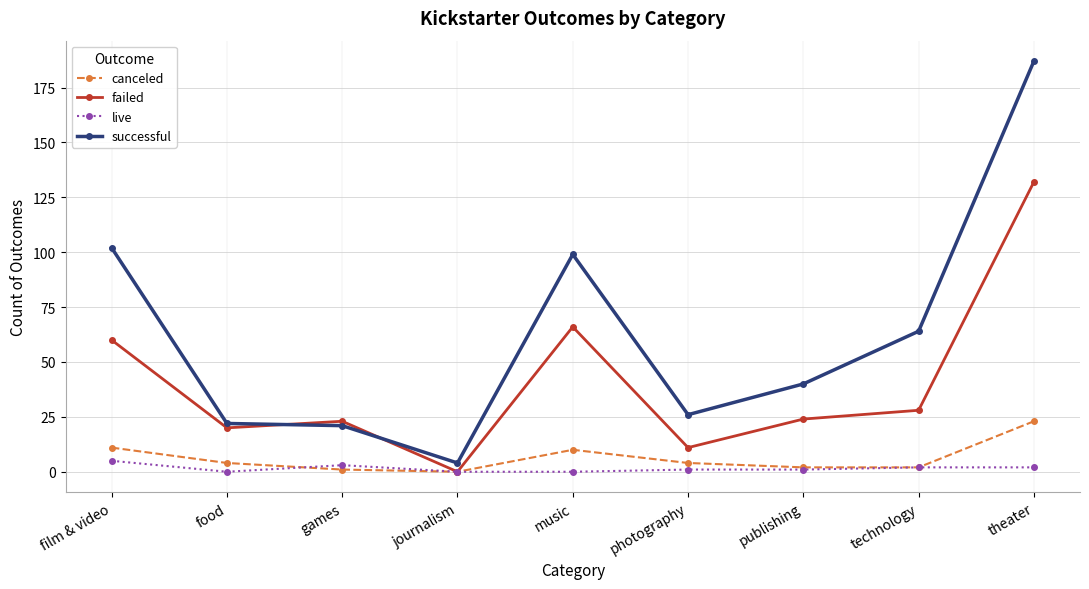

What is the label of the 8th point from the left?

technology